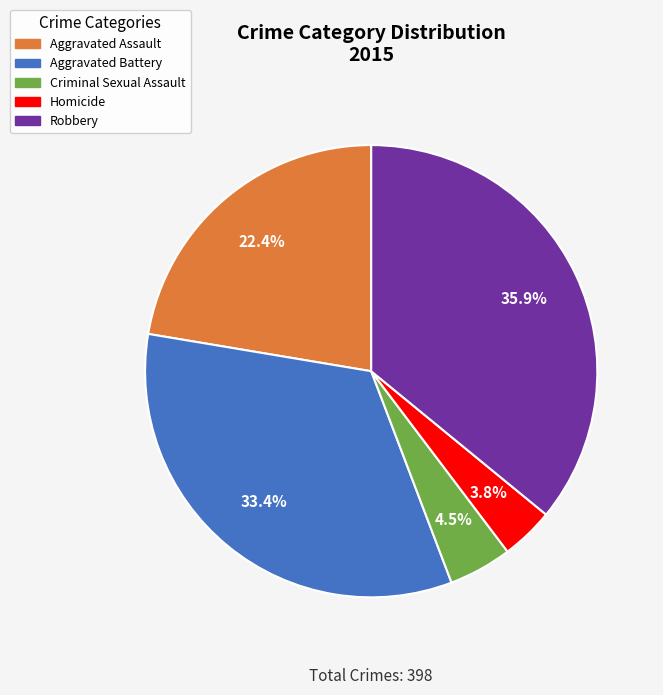

How many slices are in this pie chart?

5